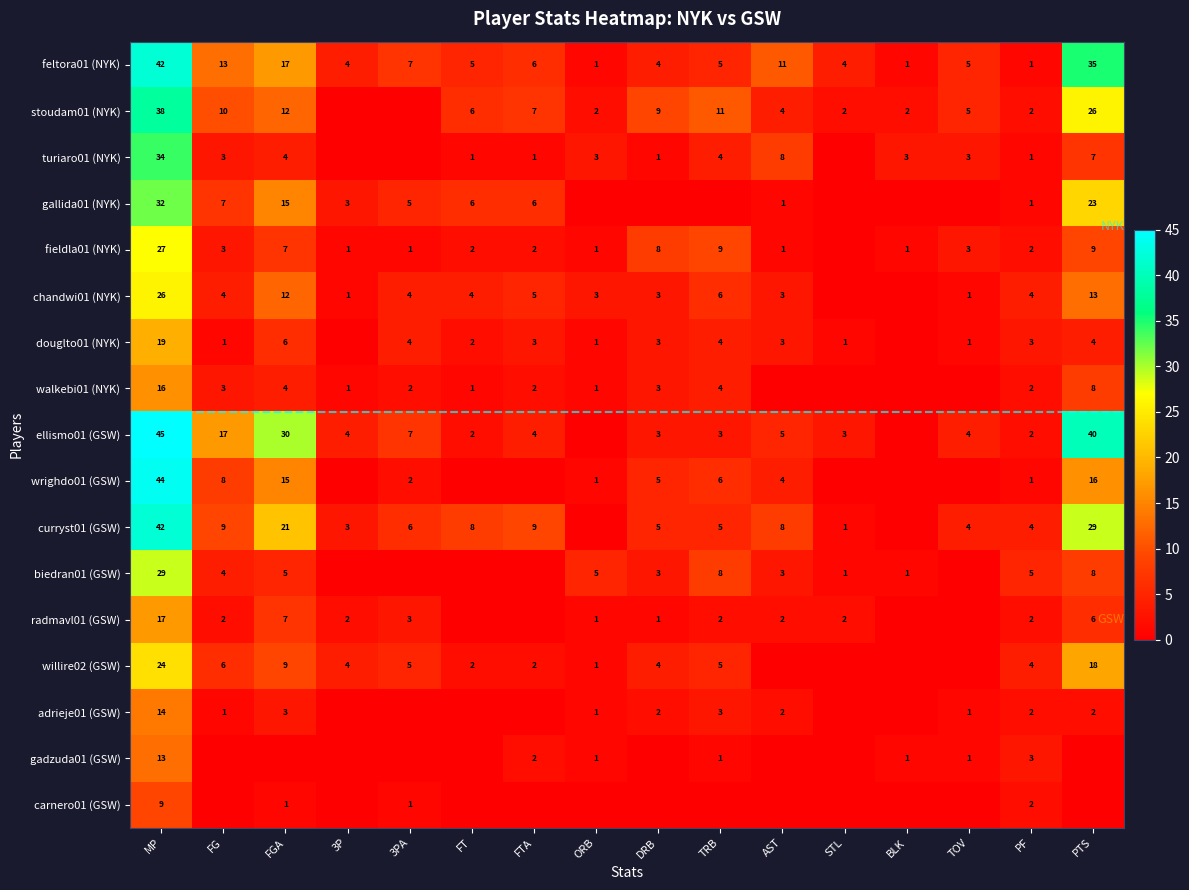

Between FGA and FTA, which is larger?

FGA